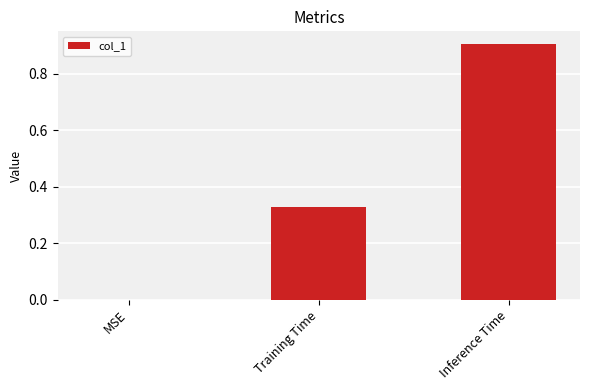

What is the change in value from MSE to Training Time?

+0.3